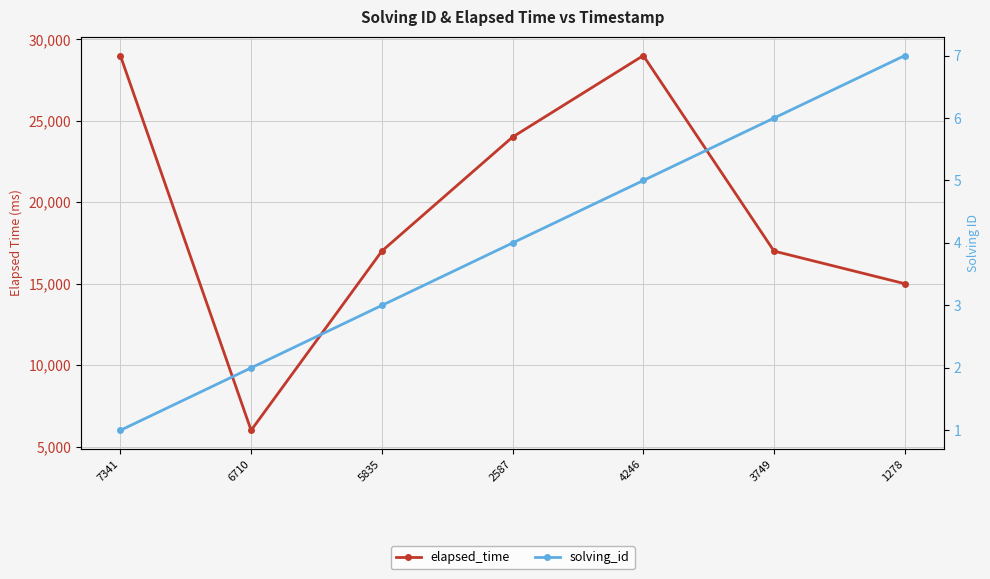

Reading left to right, transcribe all the data shown in this chart.

elapsed_time: 7341=29000	6710=6000	5835=17000	2587=24000	4246=29000	3749=17000	1278=15000
solving_id: 7341=1	6710=2	5835=3	2587=4	4246=5	3749=6	1278=7